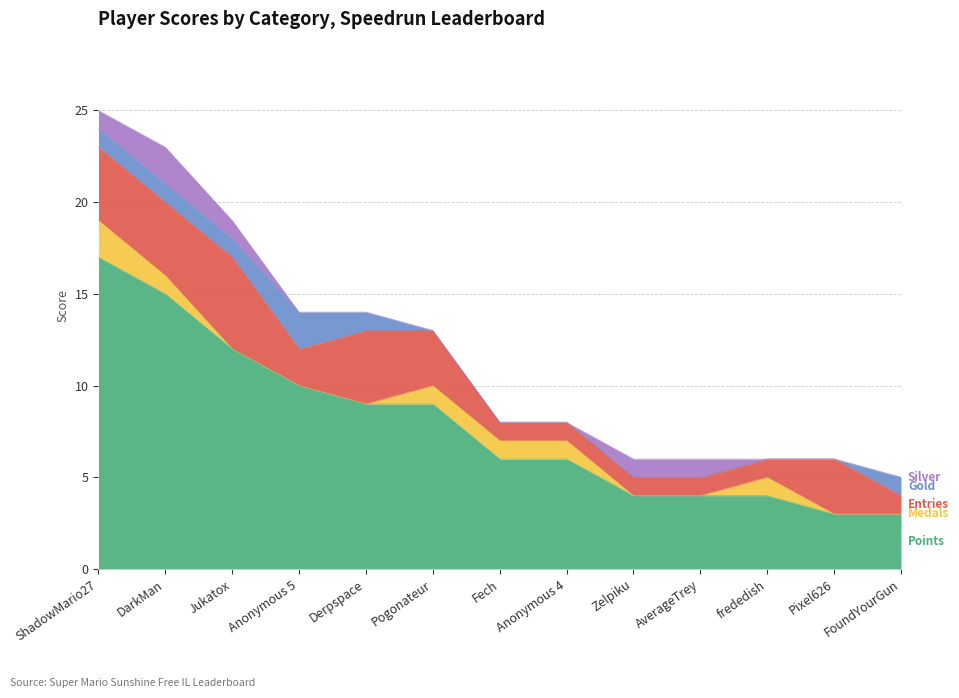

How many data points does each series have?

13